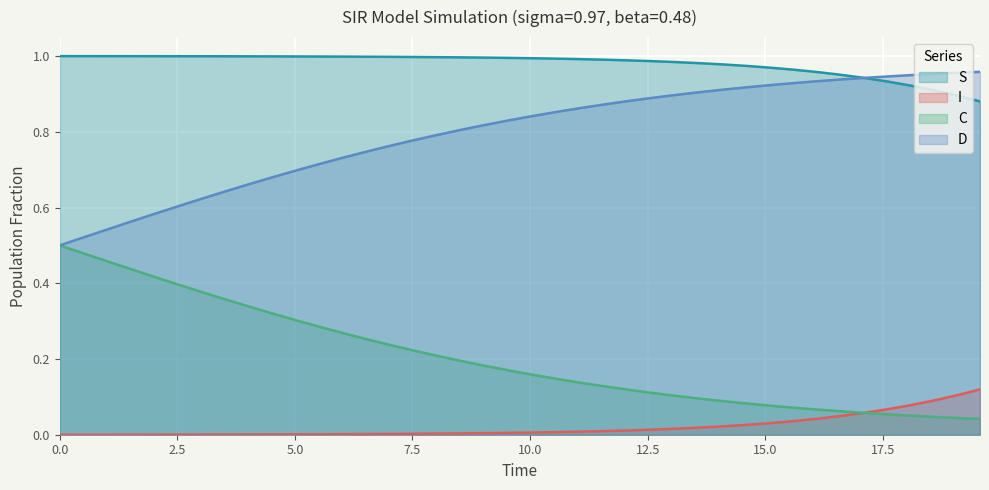

At 3.0100334448160533, list the series in order from largest to smallest.

S, D, C, I